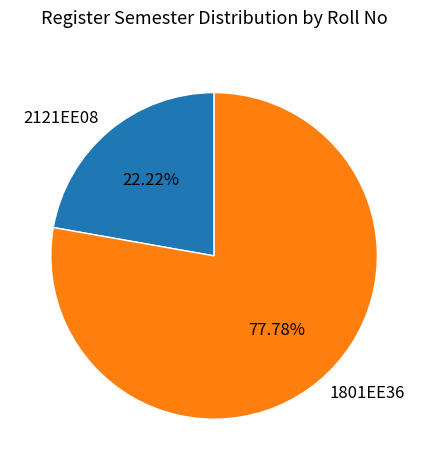

Which has a higher value, 1801EE36 or 2121EE08?

1801EE36